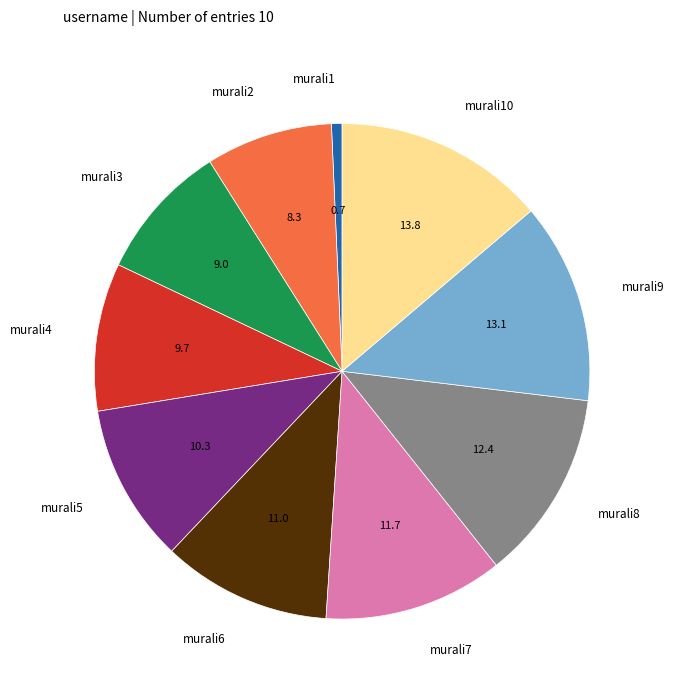

Rank the categories by value from lowest to highest.

murali1, murali2, murali3, murali4, murali5, murali6, murali7, murali8, murali9, murali10